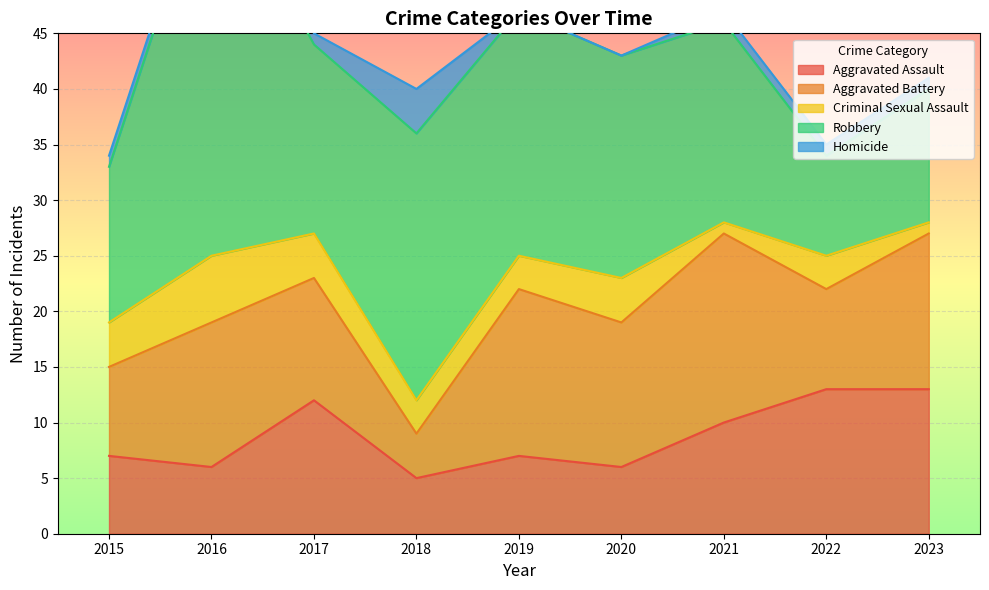

Which series has the largest total across all categories?

Robbery